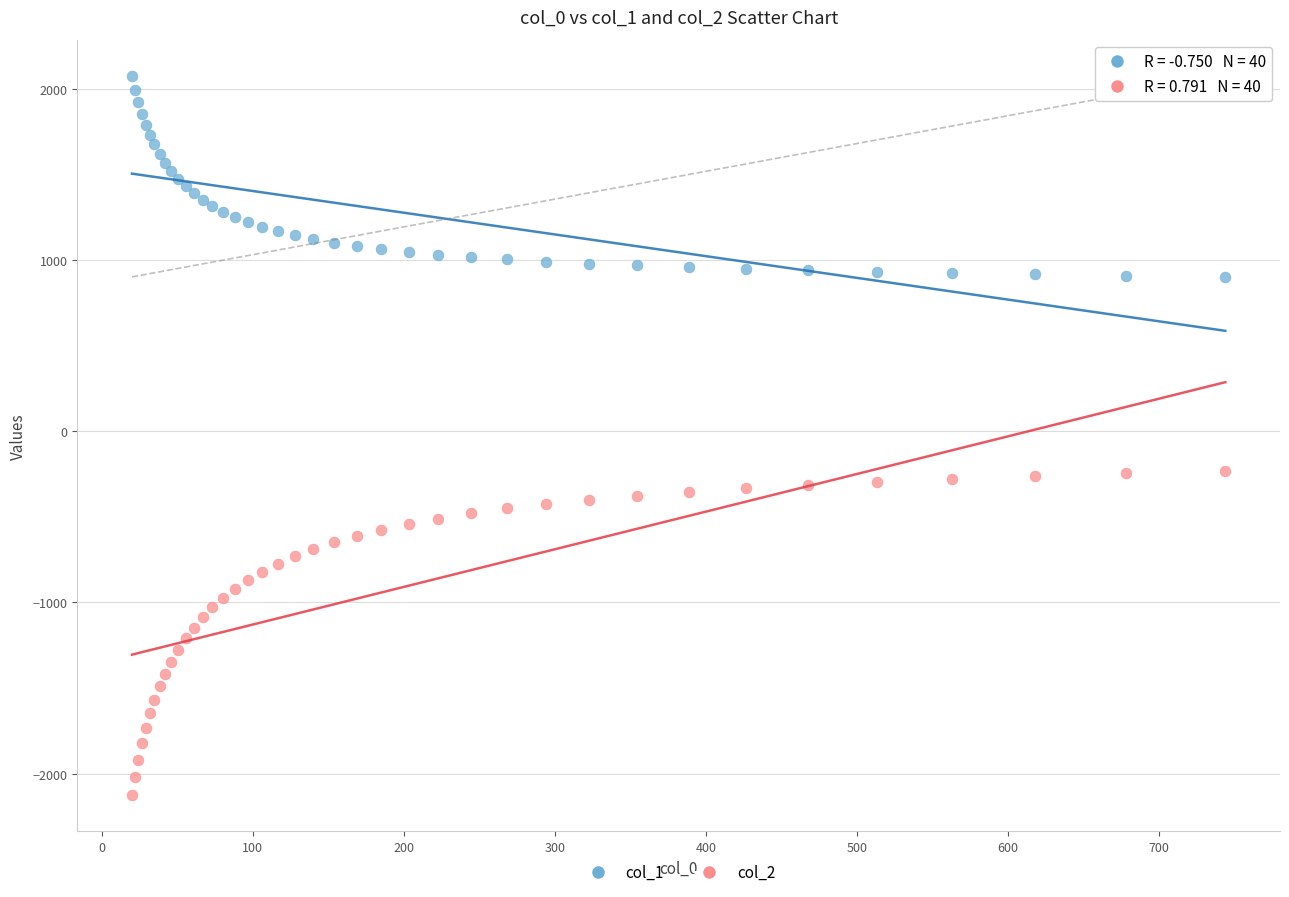

Which series contains the highest Y value?

col_1